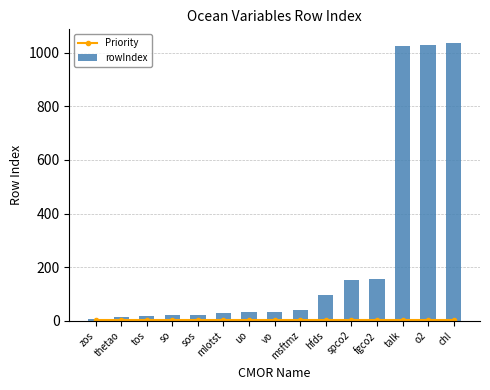

The value of rowIndex at tos is 16. True or false?

True